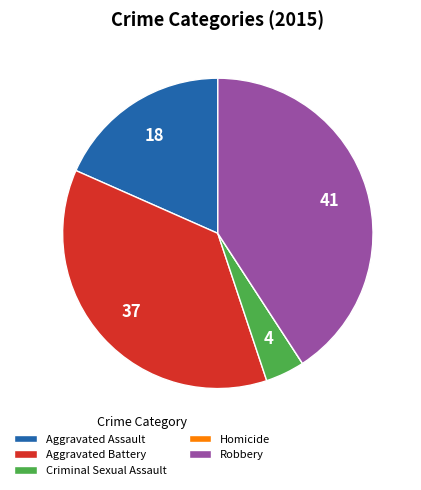

Is it true that Aggravated Assault is 28% of the pie?

False